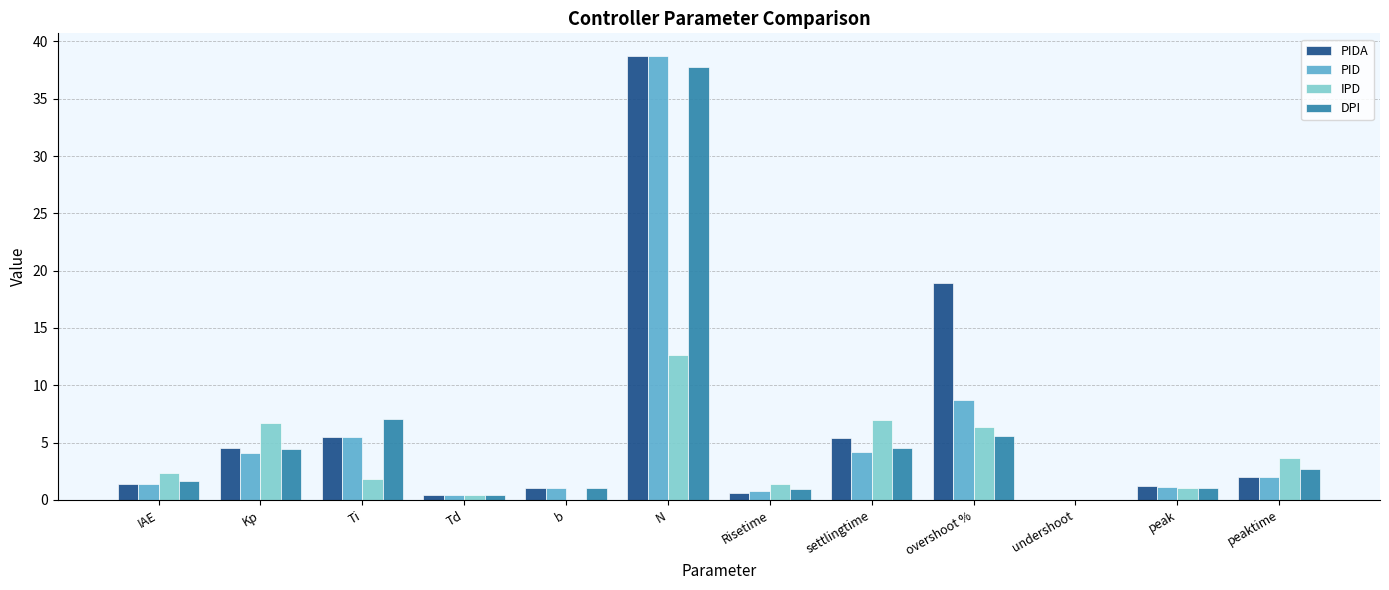

True or false: IPD has a value of 6.7 at Kp.

True